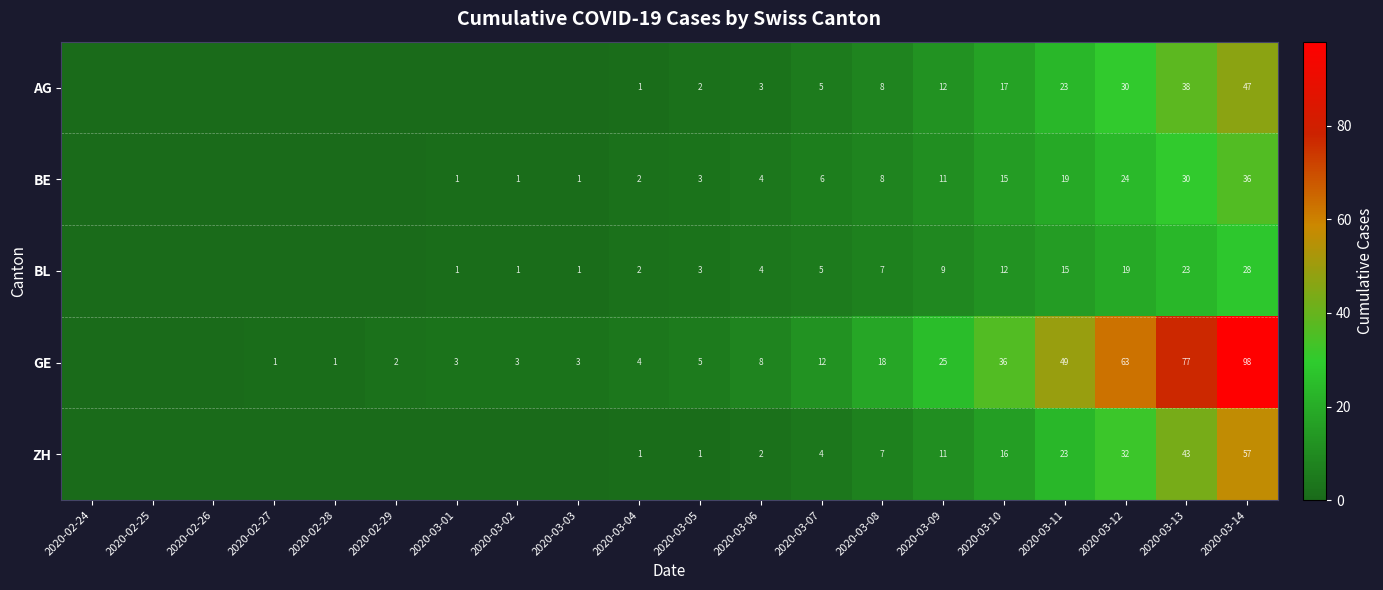

What is the difference between the AG values at 2020-03-14 and 2020-03-04?

46